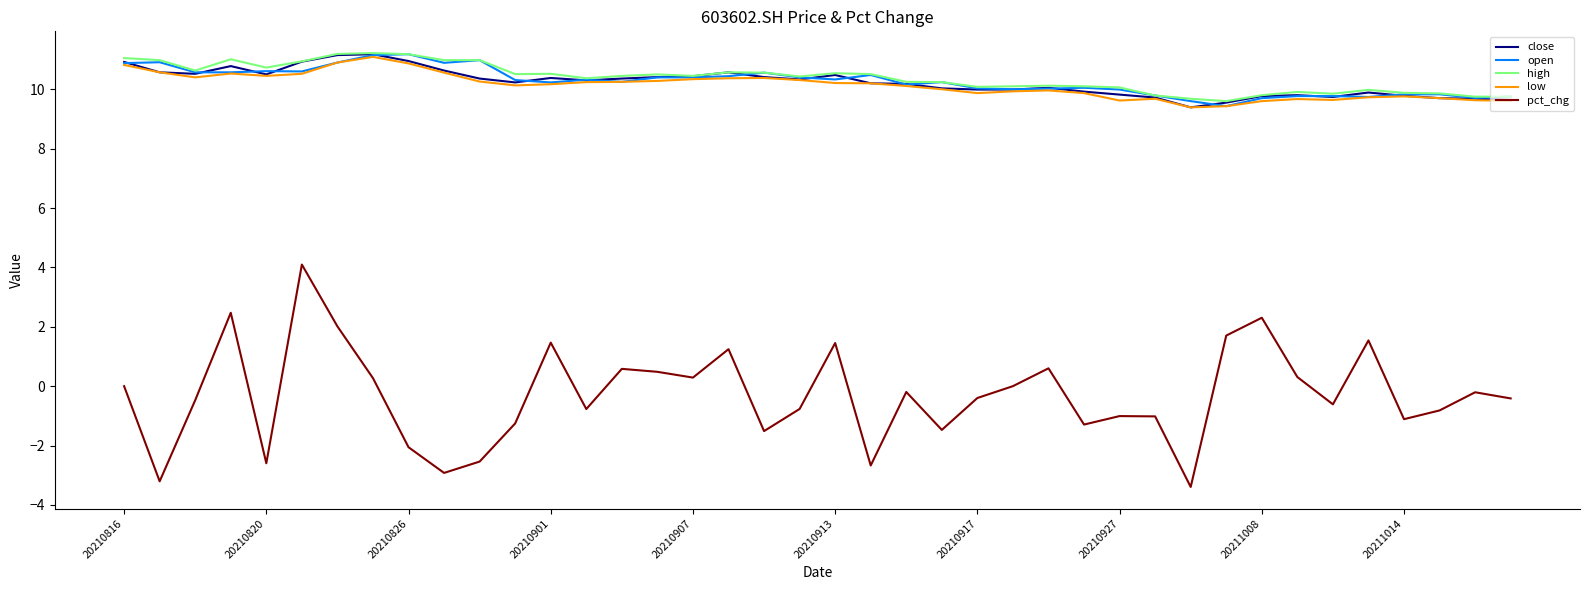

What is the lowest value of the high series?

9.6